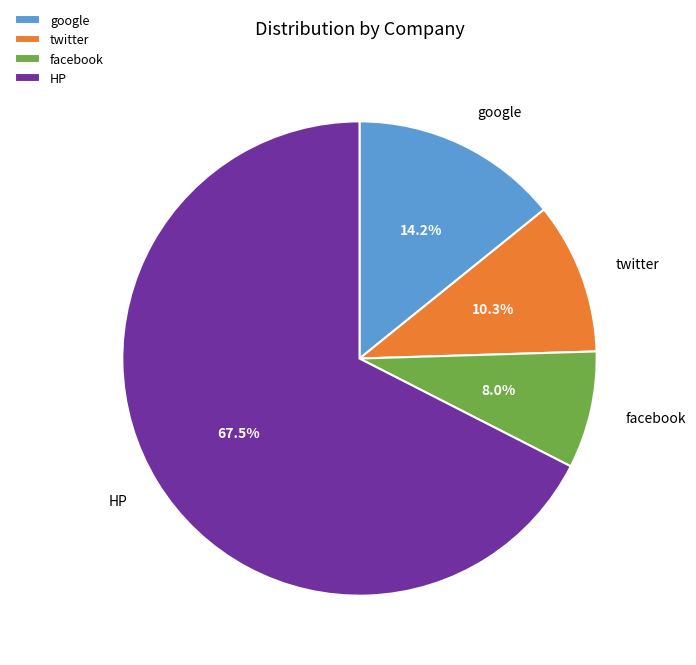

True or false: twitter accounts for 10% of the total.

True